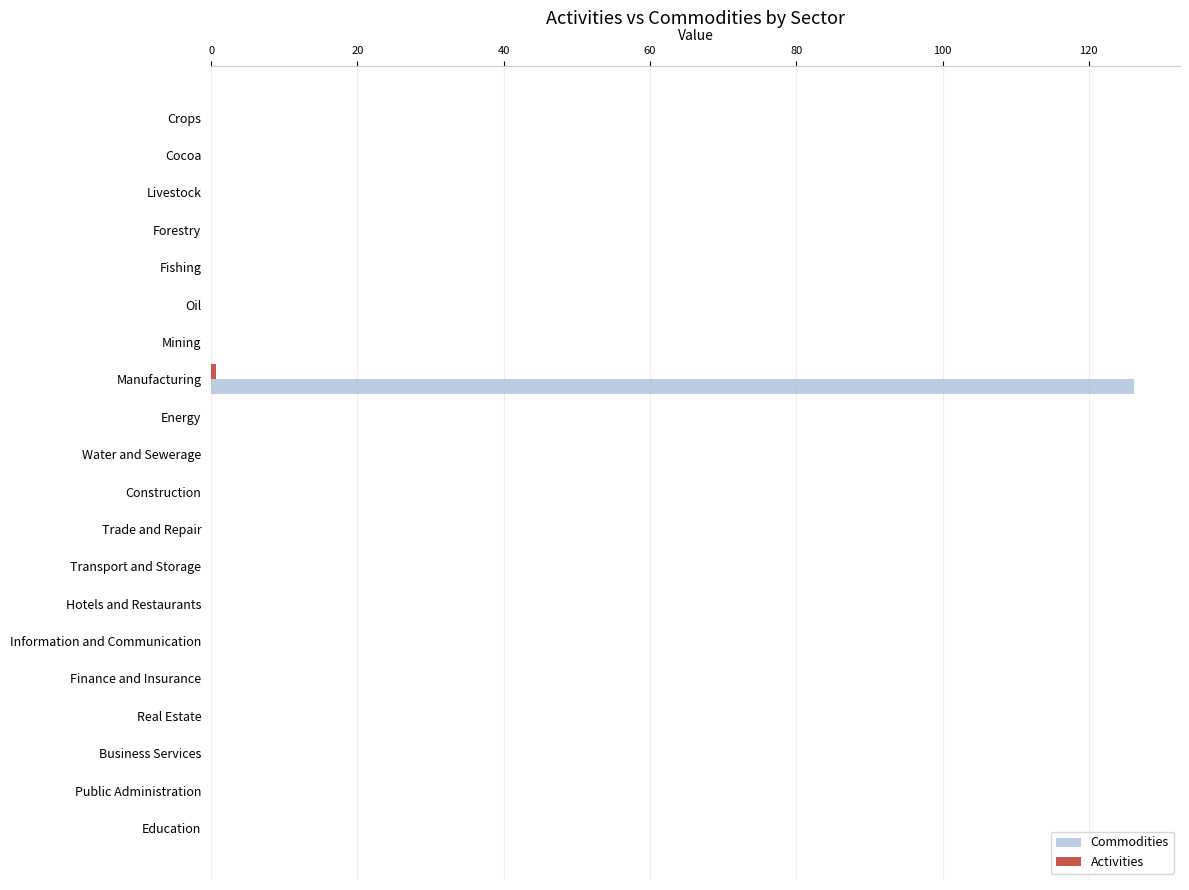

Which category has the highest value across all series?

Manufacturing